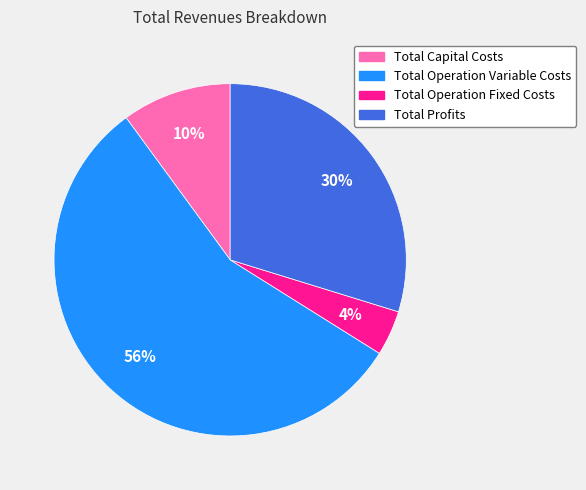

Which category has the biggest portion of the pie?

Total Operation Variable Costs